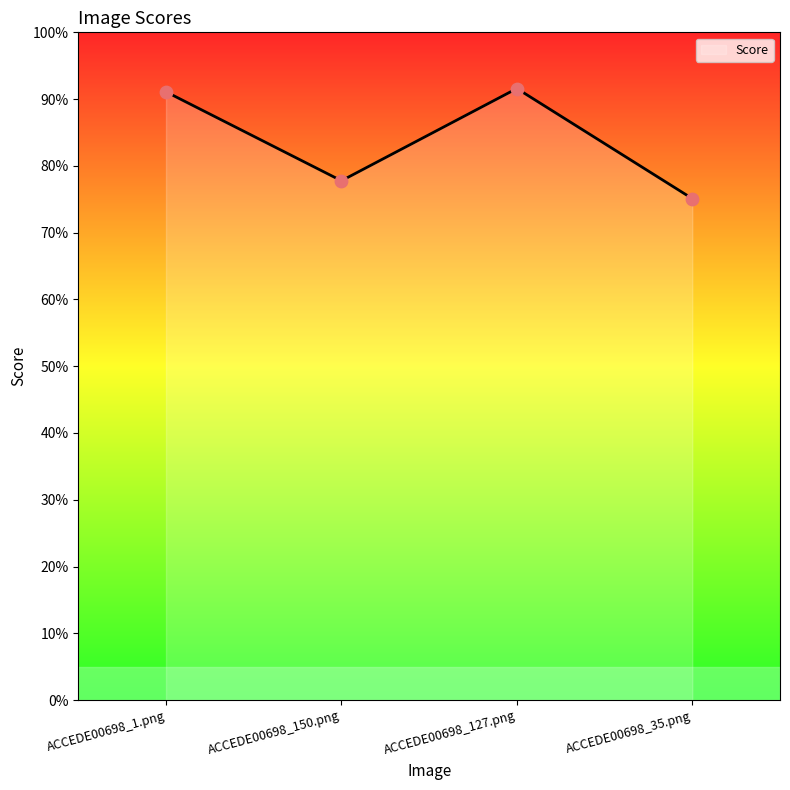

Is this an area chart (filled region under the line)?

Yes